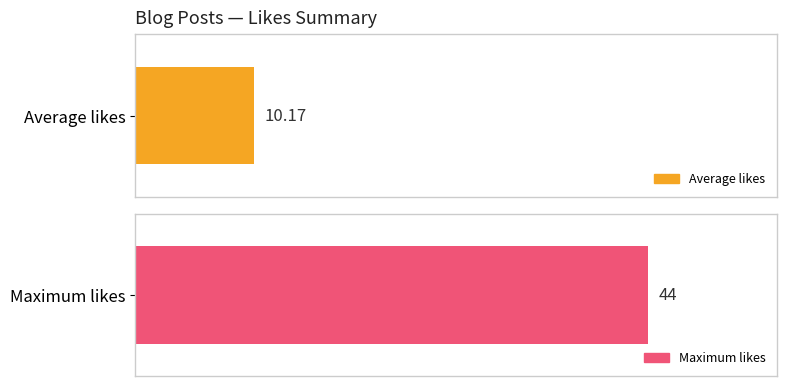

What is the average value?

10